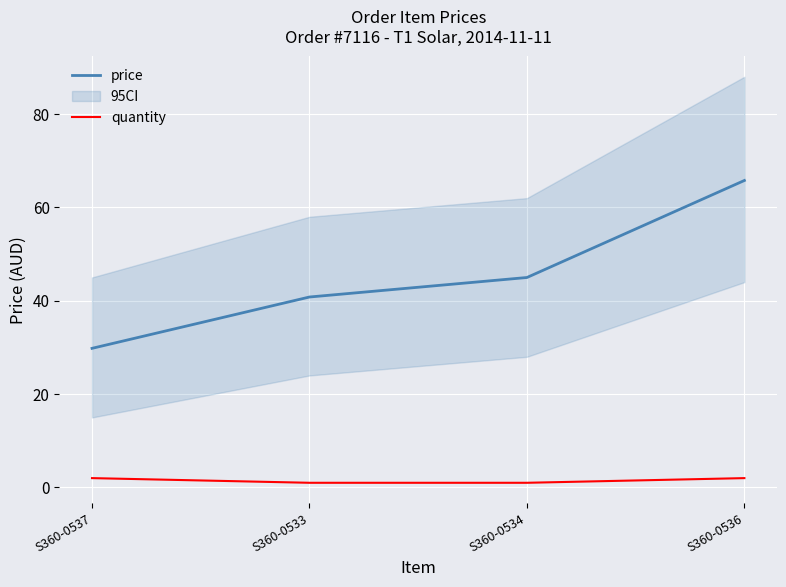

True or false: price has more than 1 interior local peaks.

False